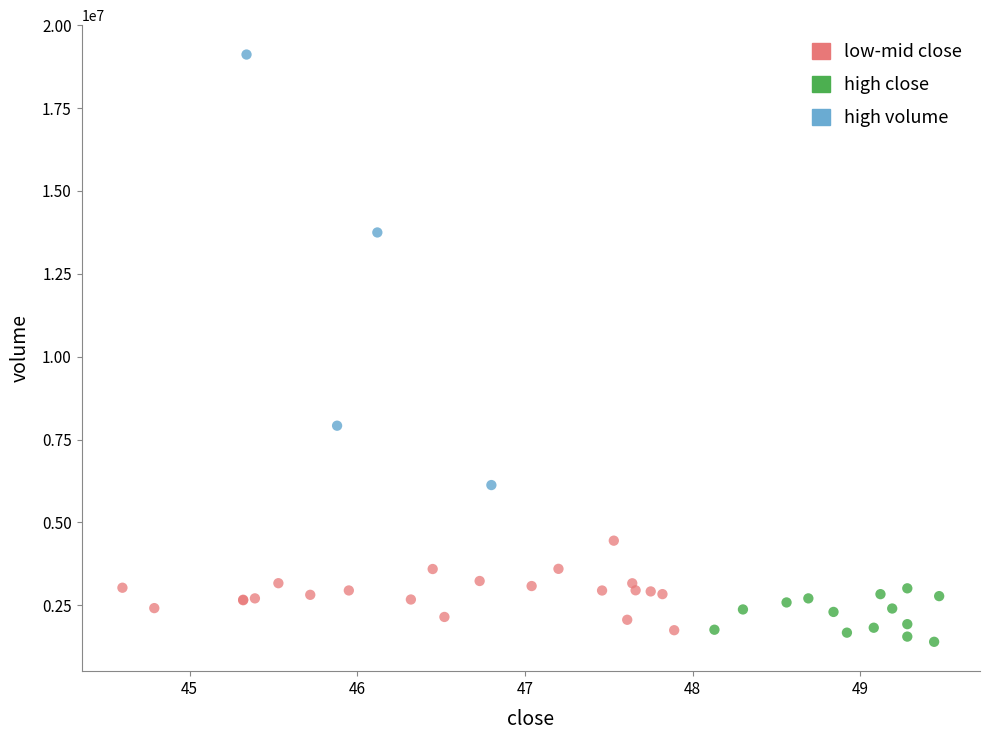

Which series has the widest spread of Y values?

high volume